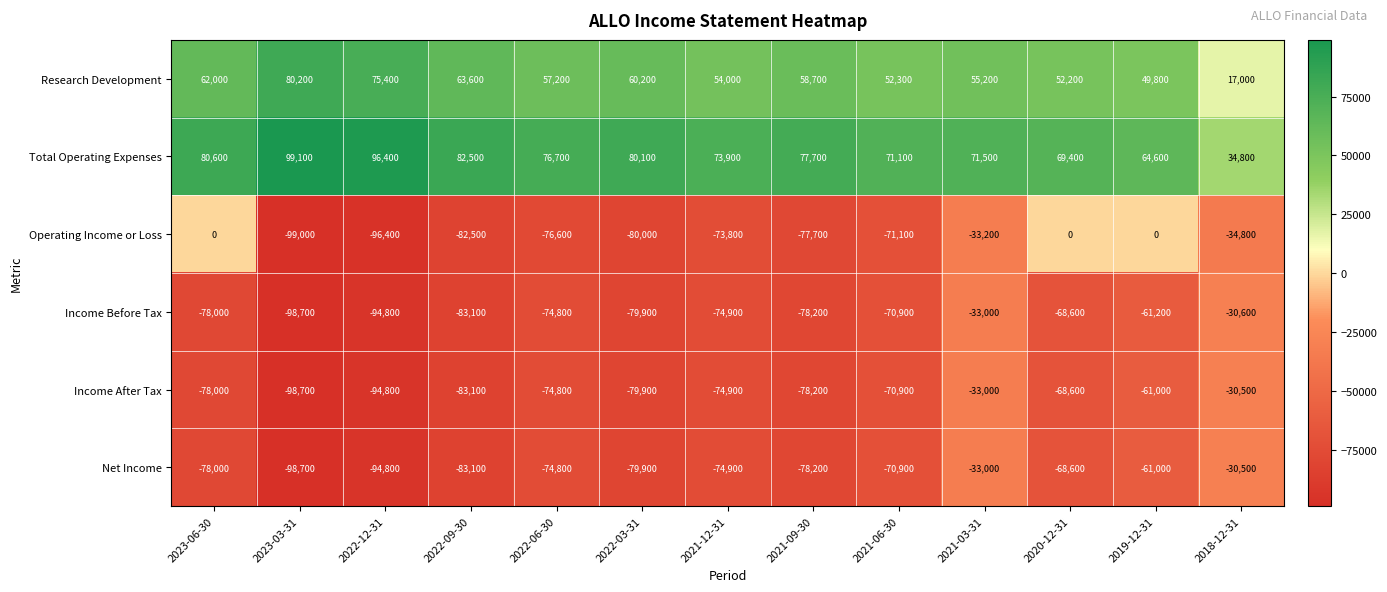

At how many categories does at least one series exceed 29352?

13